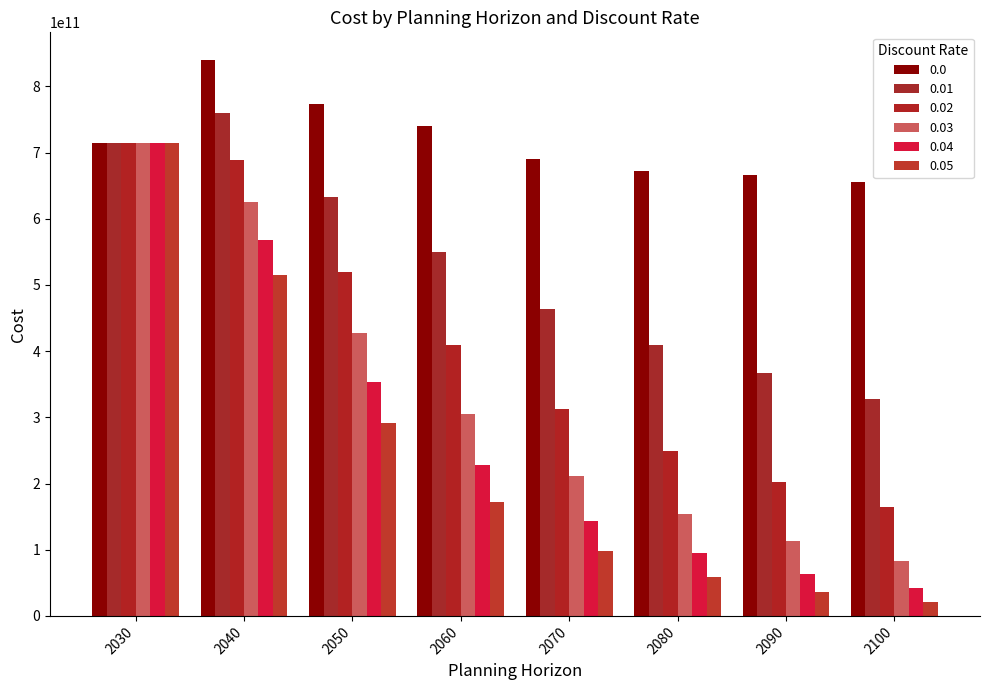

What is the difference between the maximum and minimum values in the 0.0 series?

183504739952.6